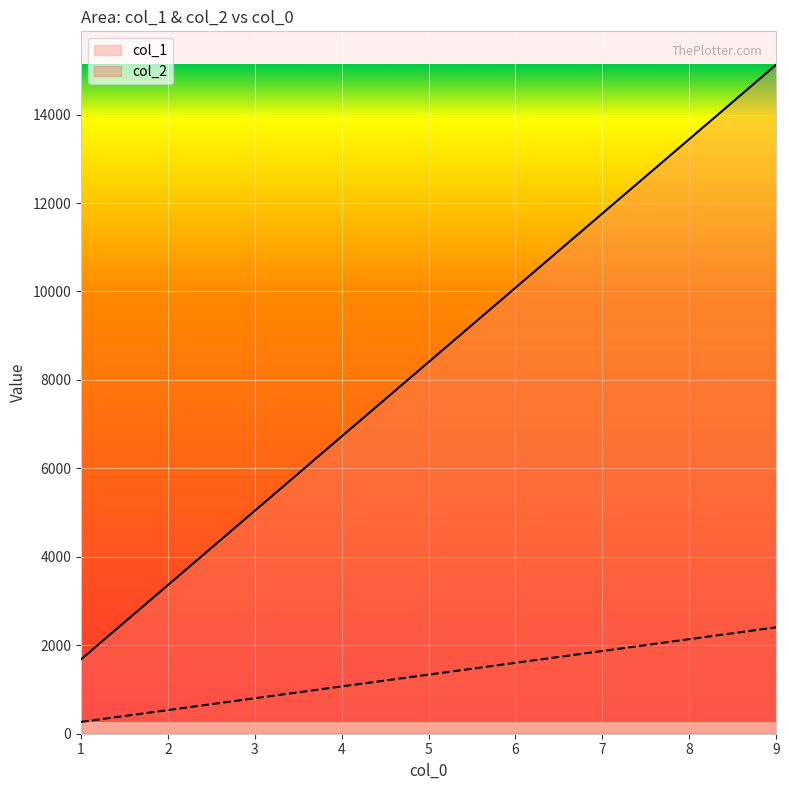

Which label corresponds to the largest value in the chart?

9